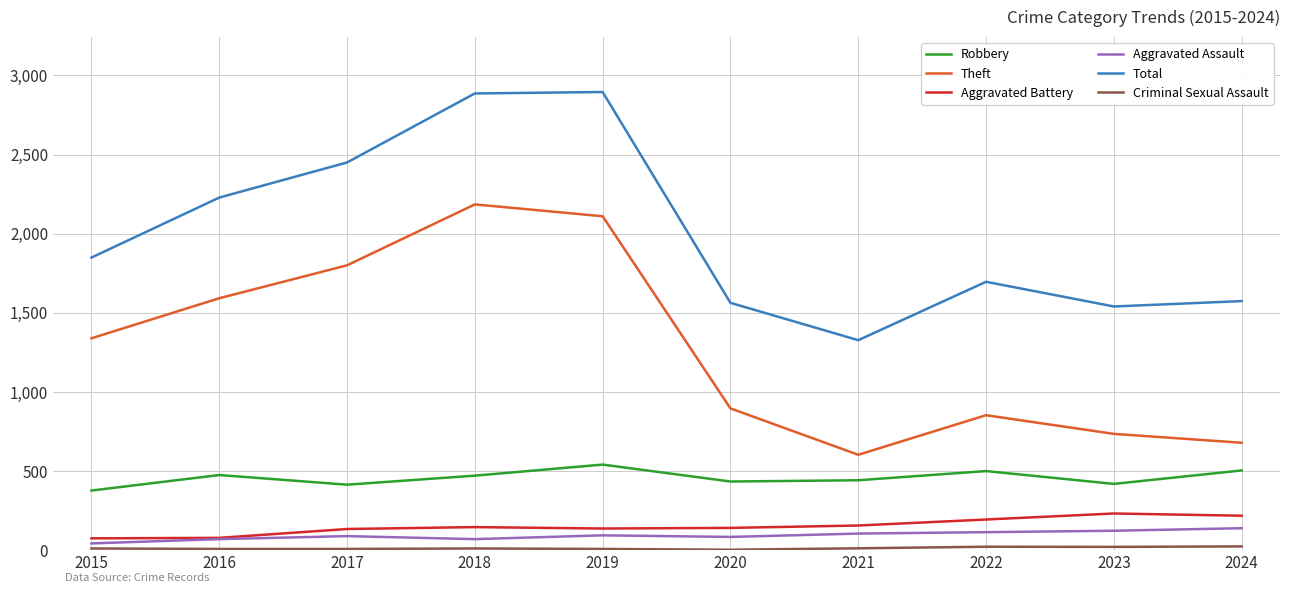

At which label does Total reach its minimum?

2021